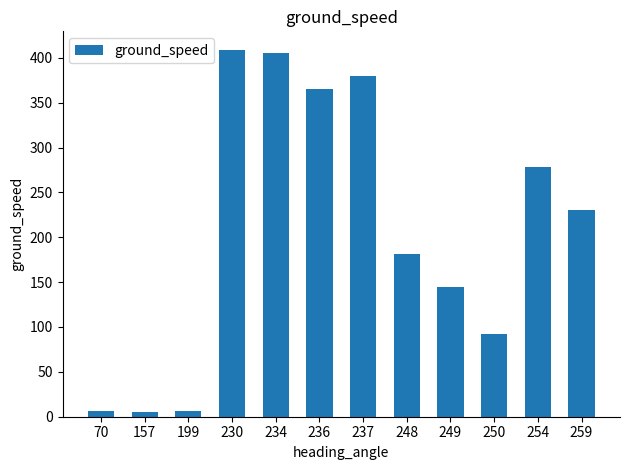

The value at 230 is 409. True or false?

True